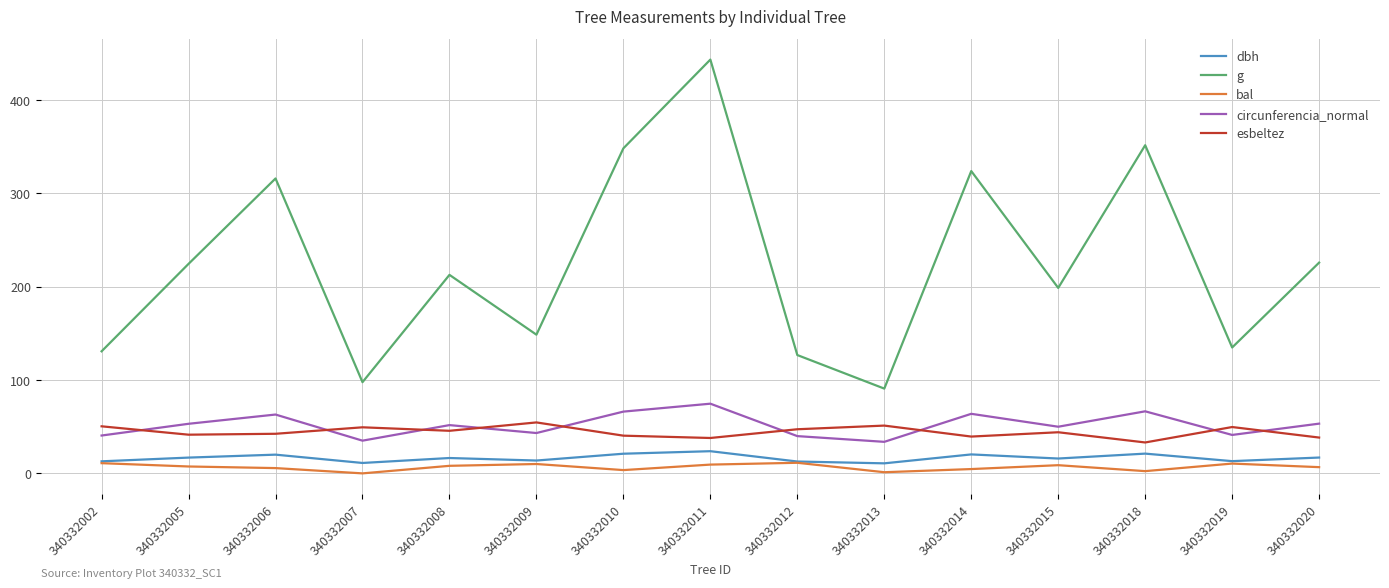

The g series shows 323.6 at 340332014. True or false?

True